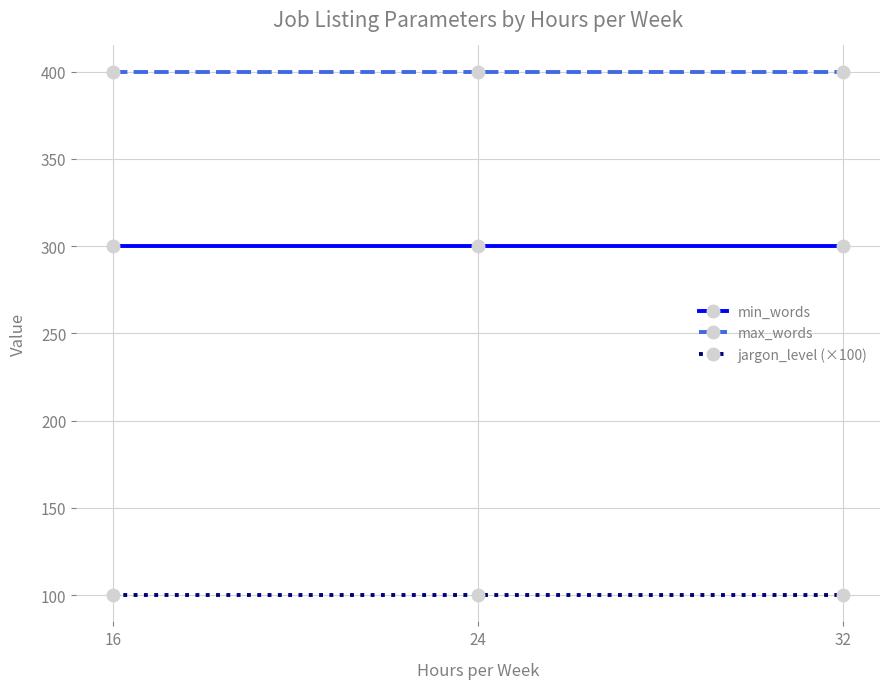

Is this an area chart (filled region under the line)?

No